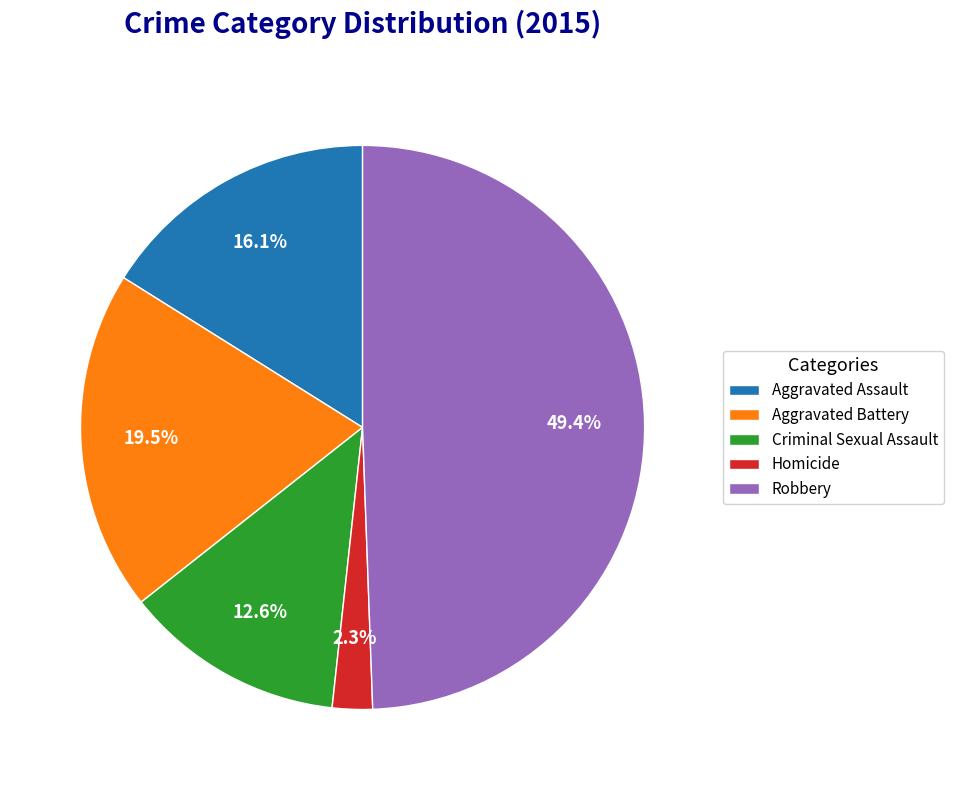

Which slice is the largest?

Robbery